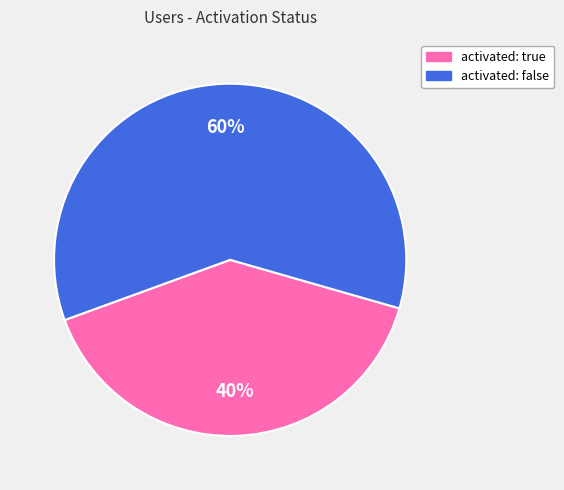

Between activated: true and activated: false, which is larger?

activated: false